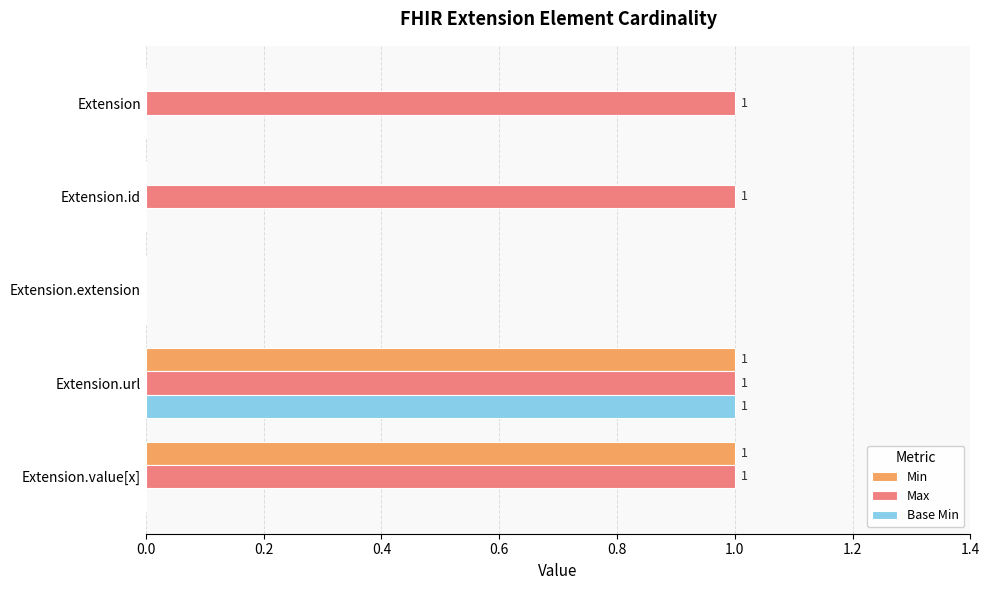

Is it true that Min equals 0 at Extension.id?

True